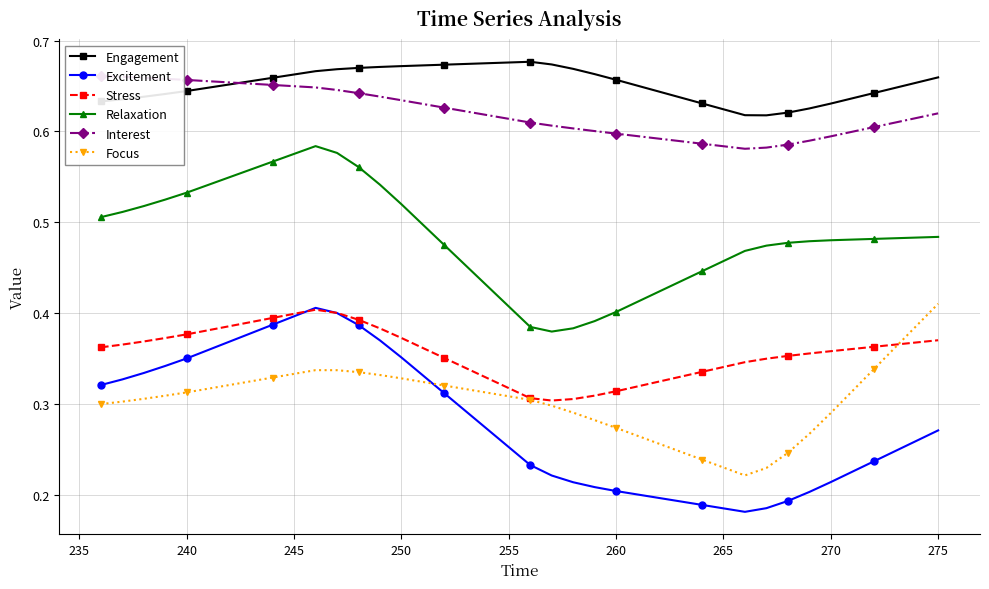

True or false: Stress has a value of 0.1 at 260.

False